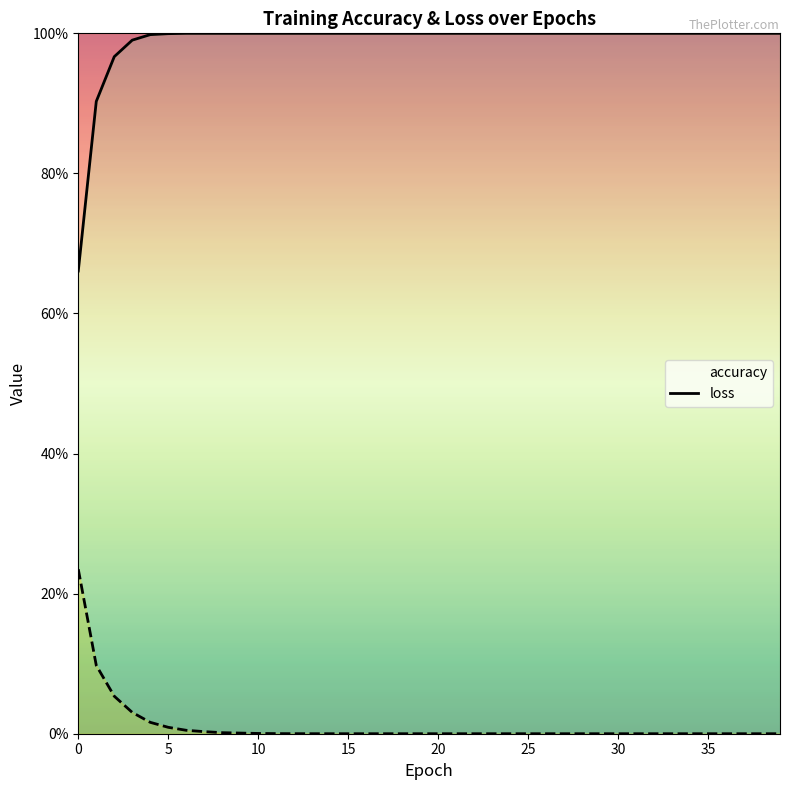

Which category has the lowest value in the loss series?

39